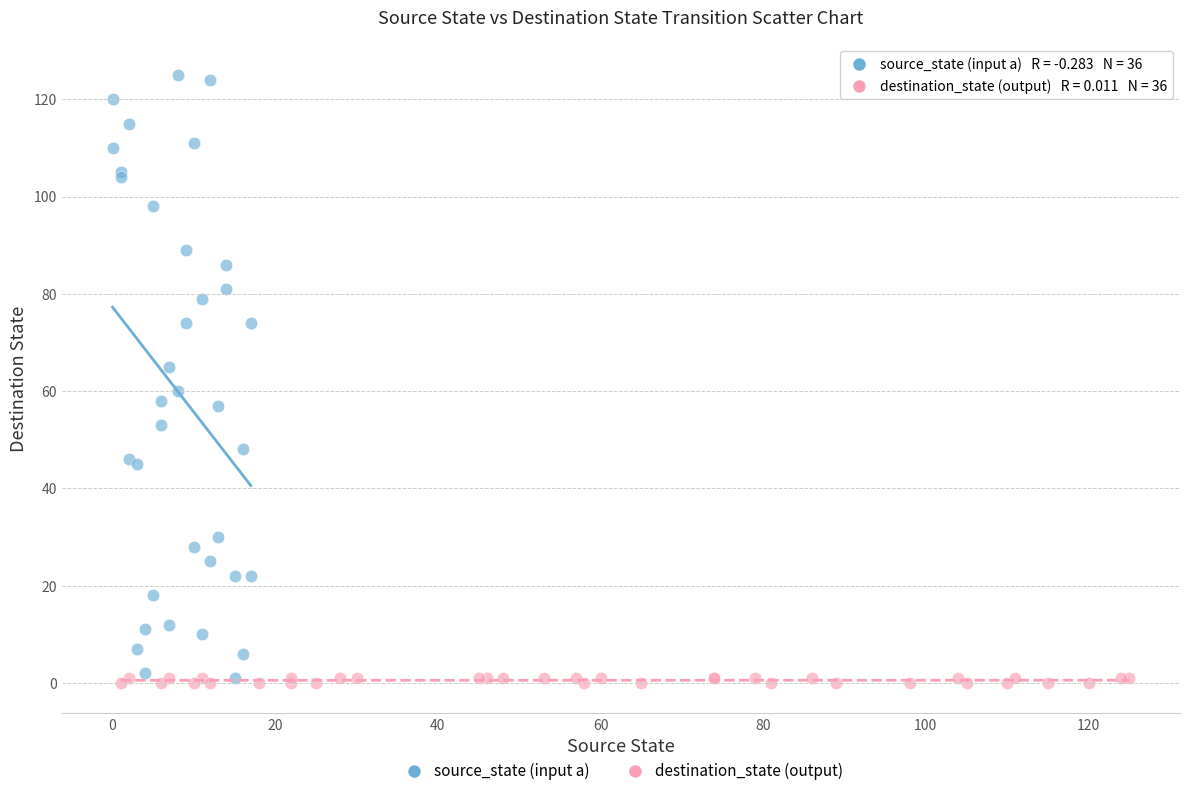

Which series reaches the maximum Y coordinate?

source_state (input a)